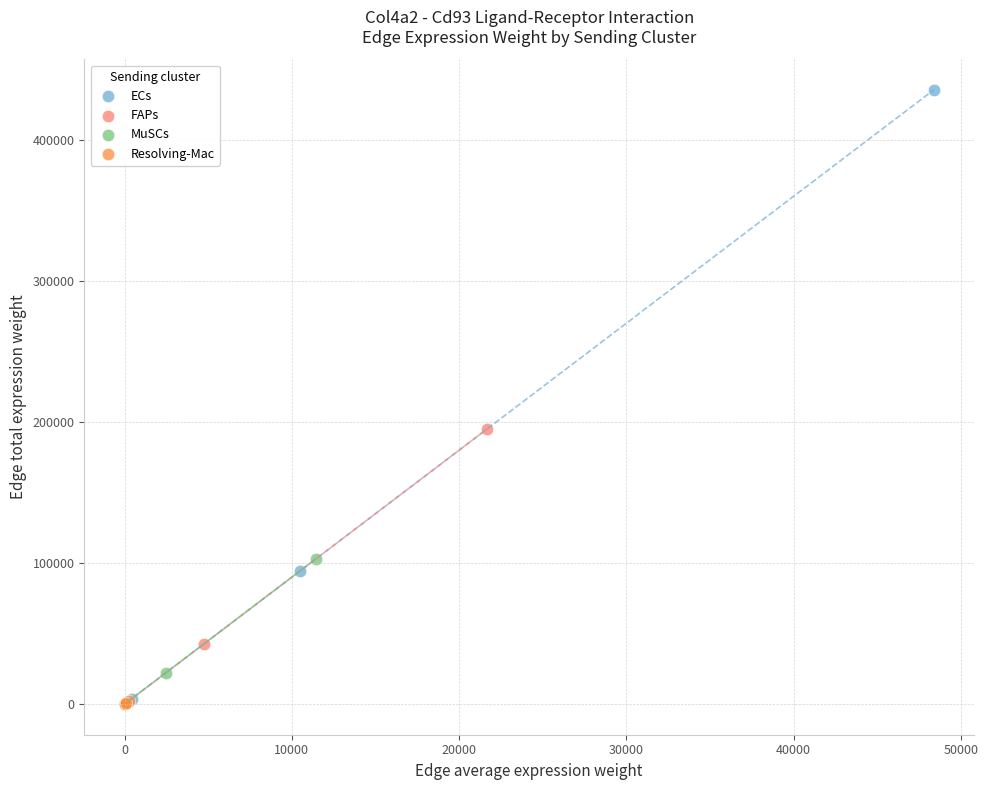

Which series reaches the maximum Y coordinate?

ECs